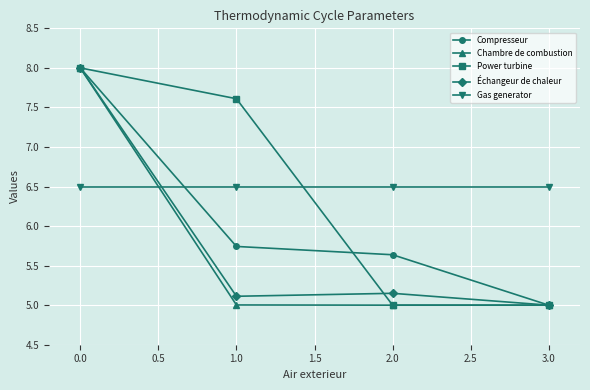

What is the minimum value shown in the chart?

5.0